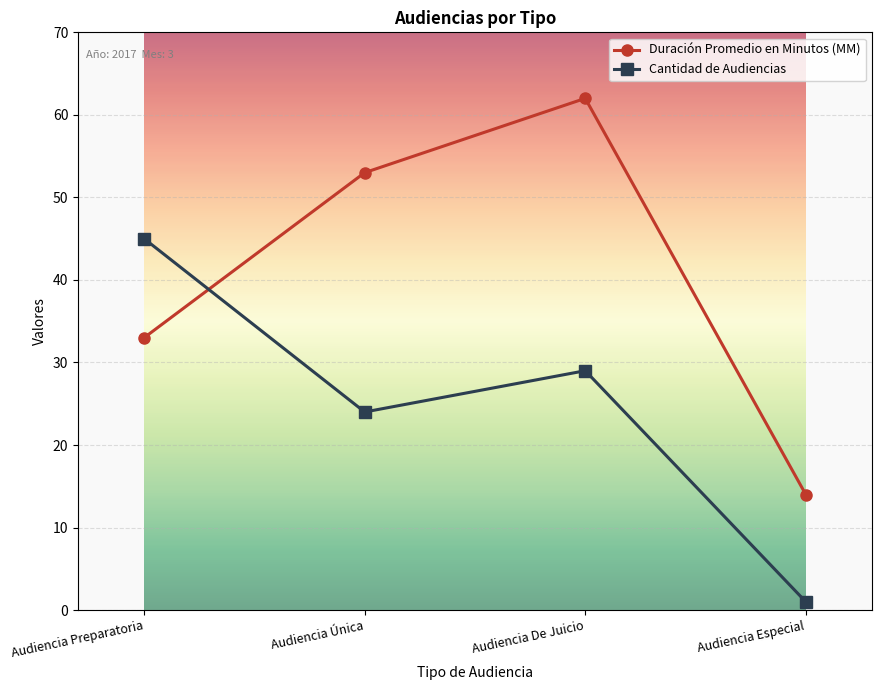

Reading left to right, what are all the values shown in this chart?

Duración Promedio en Minutos (MM): 33	53	62	14
Cantidad de Audiencias: 45	24	29	1